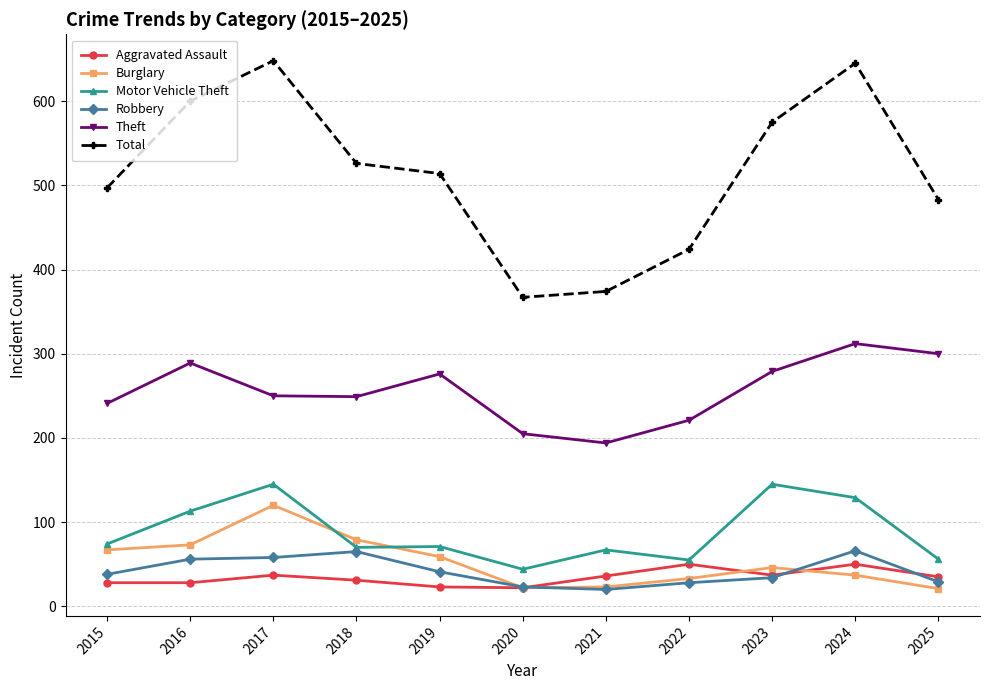

What are all the series names shown in the legend?

Aggravated Assault, Burglary, Motor Vehicle Theft, Robbery, Theft, Total